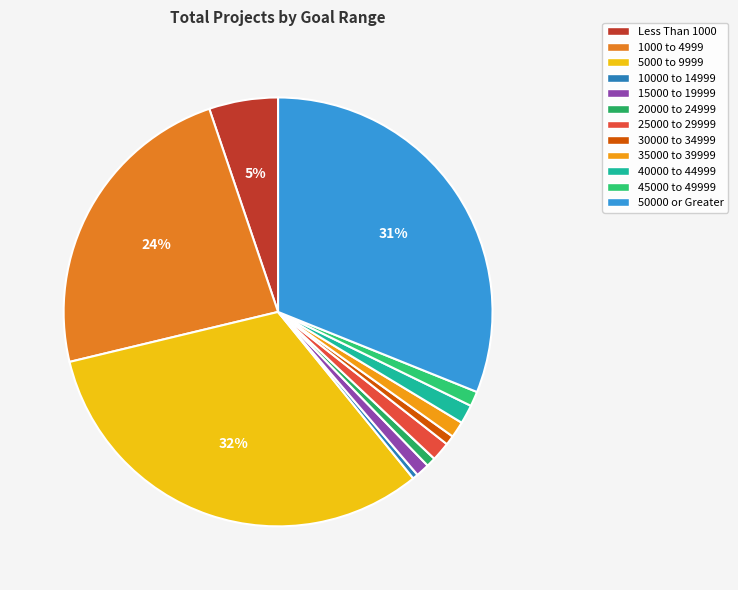

How many slices are in this pie chart?

12